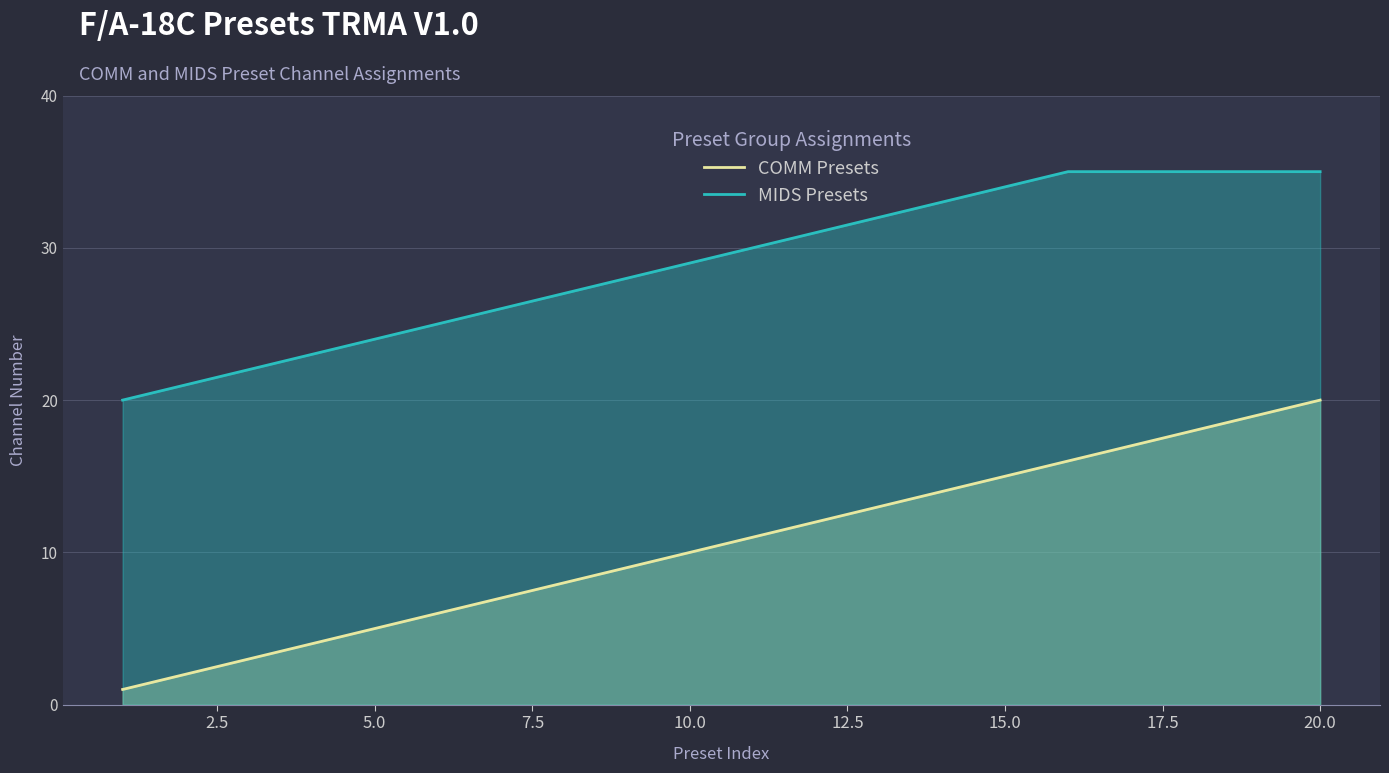

How many categories are shown in the chart?

20